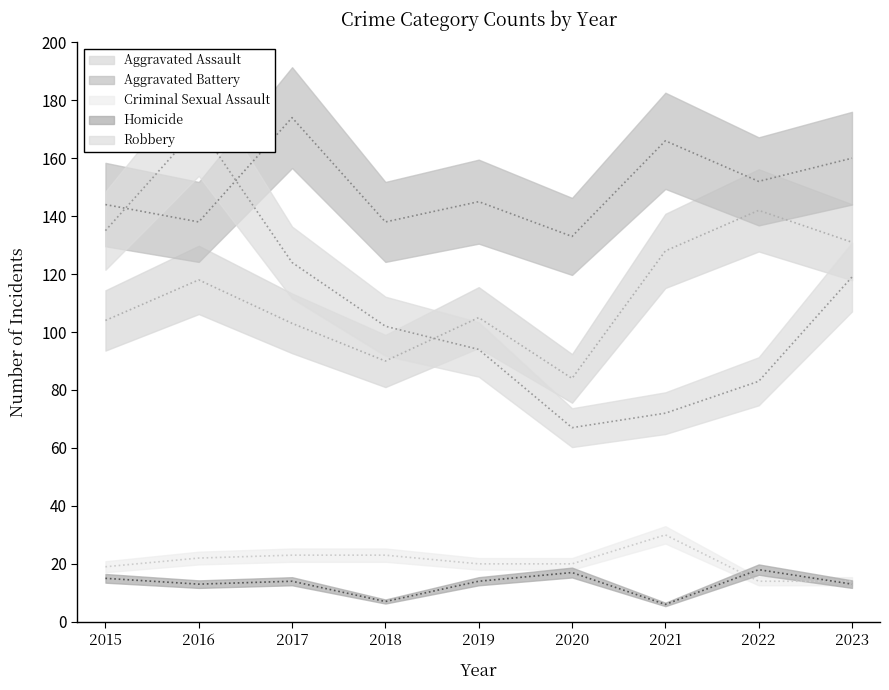

Rank the series by their maximum value, from lowest to highest.

Homicide, Criminal Sexual Assault, Aggravated Assault, Robbery, Aggravated Battery